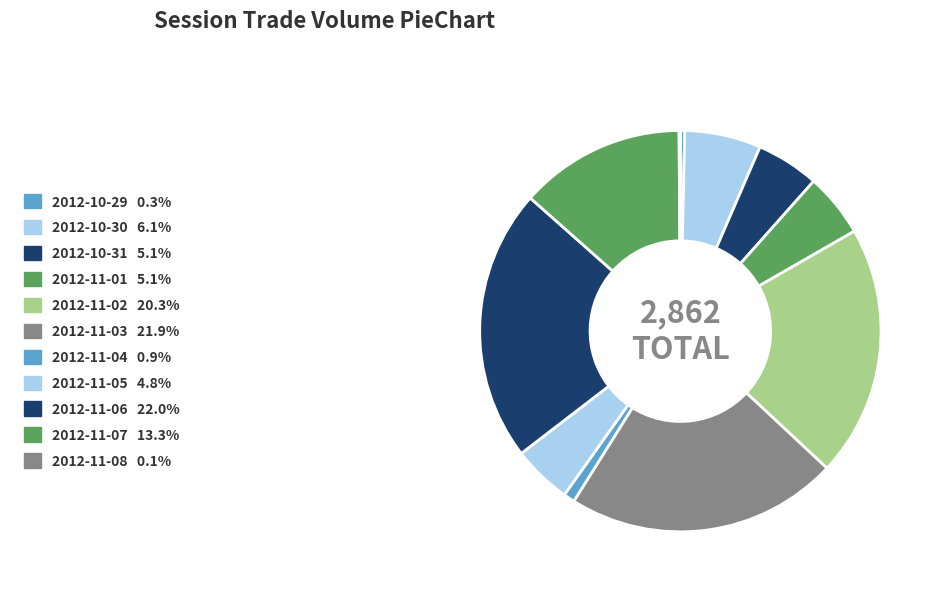

What percentage is the 2012-11-06 slice, to the nearest percent?

22%